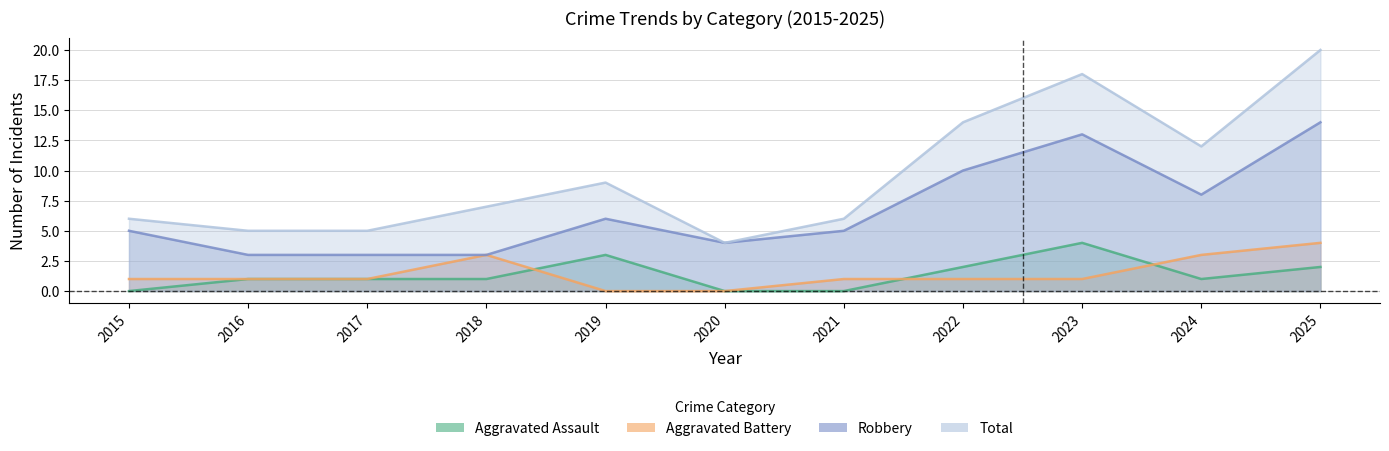

How many lines are shown in the chart?

4